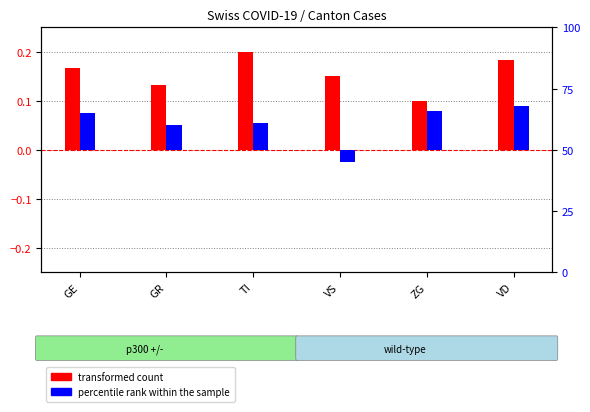

How many data points does each series have?

6